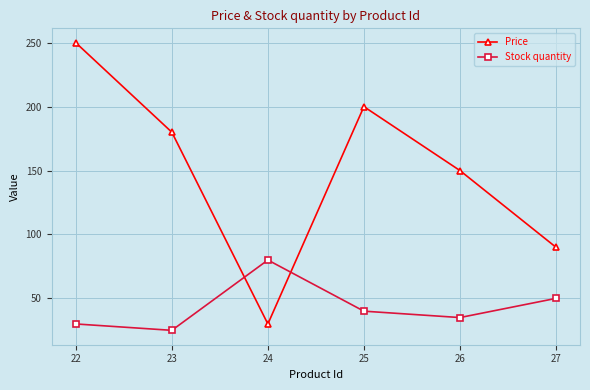

What is the approximate value of Stock quantity at 25?

40.0